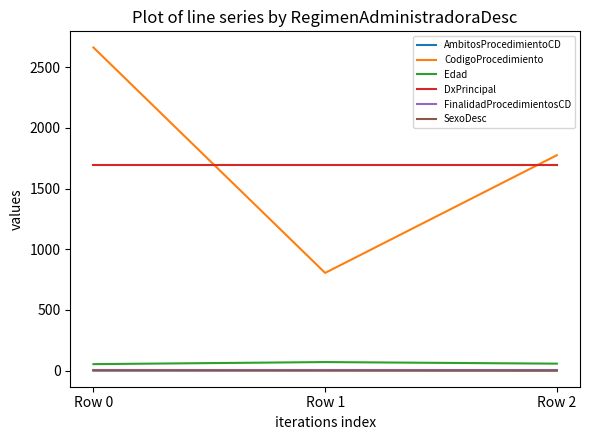

The value of CodigoProcedimiento at Row 0 is 4291. True or false?

False